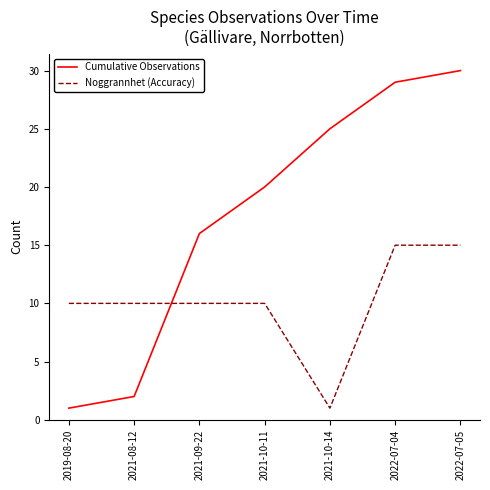

List the labels in order of Cumulative Observations value, largest first.

2022-07-05, 2022-07-04, 2021-10-14, 2021-10-11, 2021-09-22, 2021-08-12, 2019-08-20